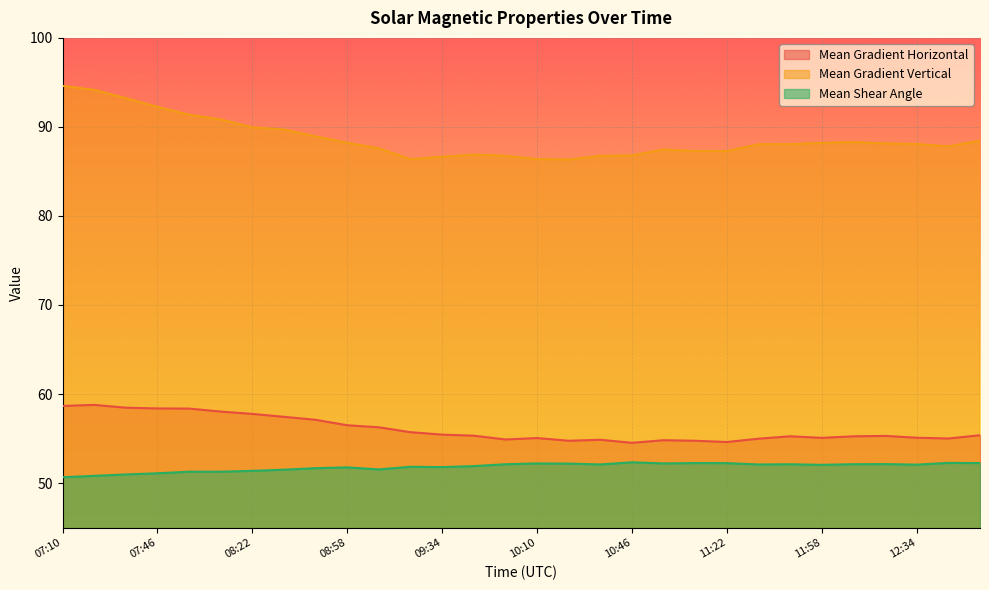

True or false: Mean Gradient Vertical and Mean Gradient Horizontal cross at least once.

False